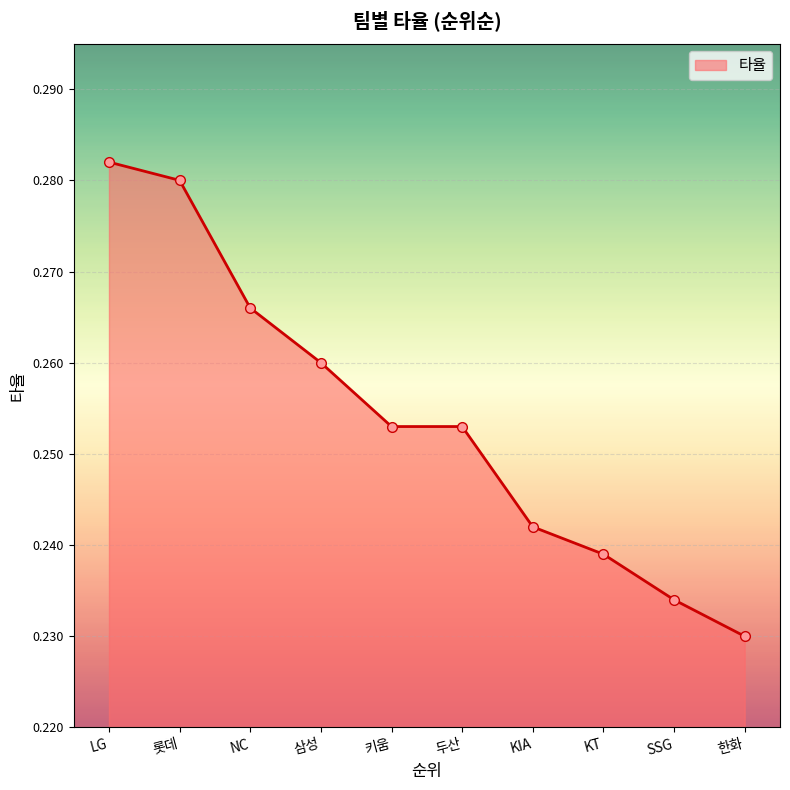

What is the sum of all values?

2.5